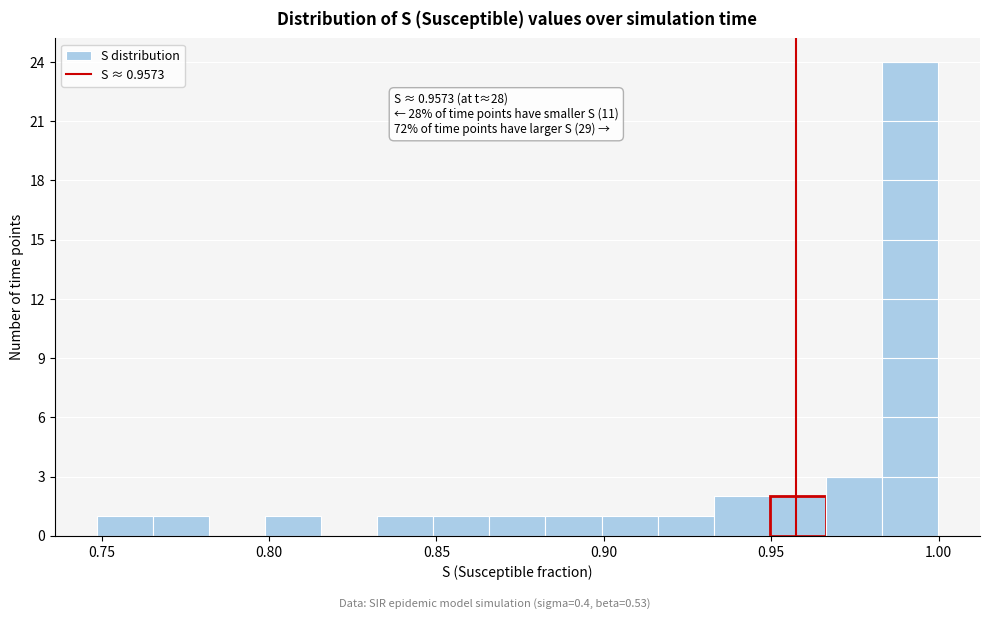

Read against the x-axis, roughly where is the centre of the tallest bar?

0.990